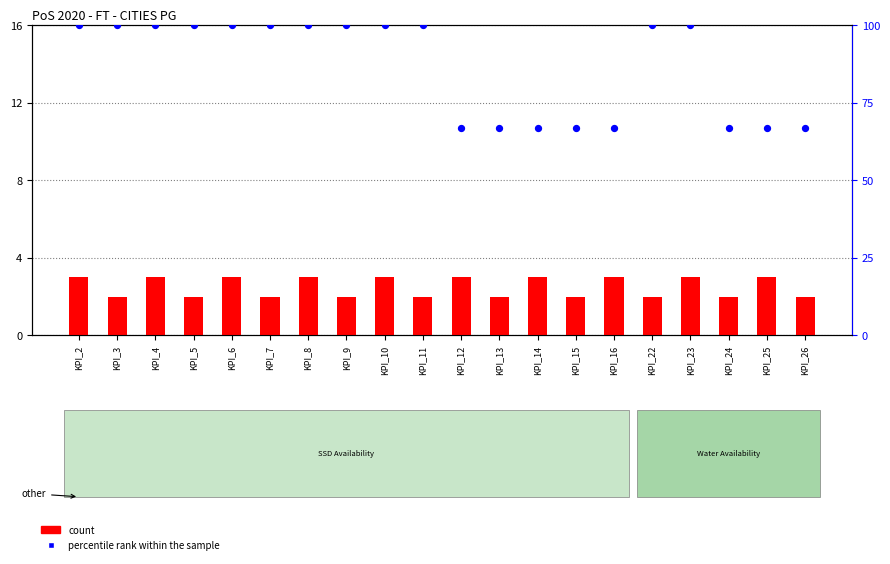

What are all the series names shown in the legend?

count, percentile rank within the sample